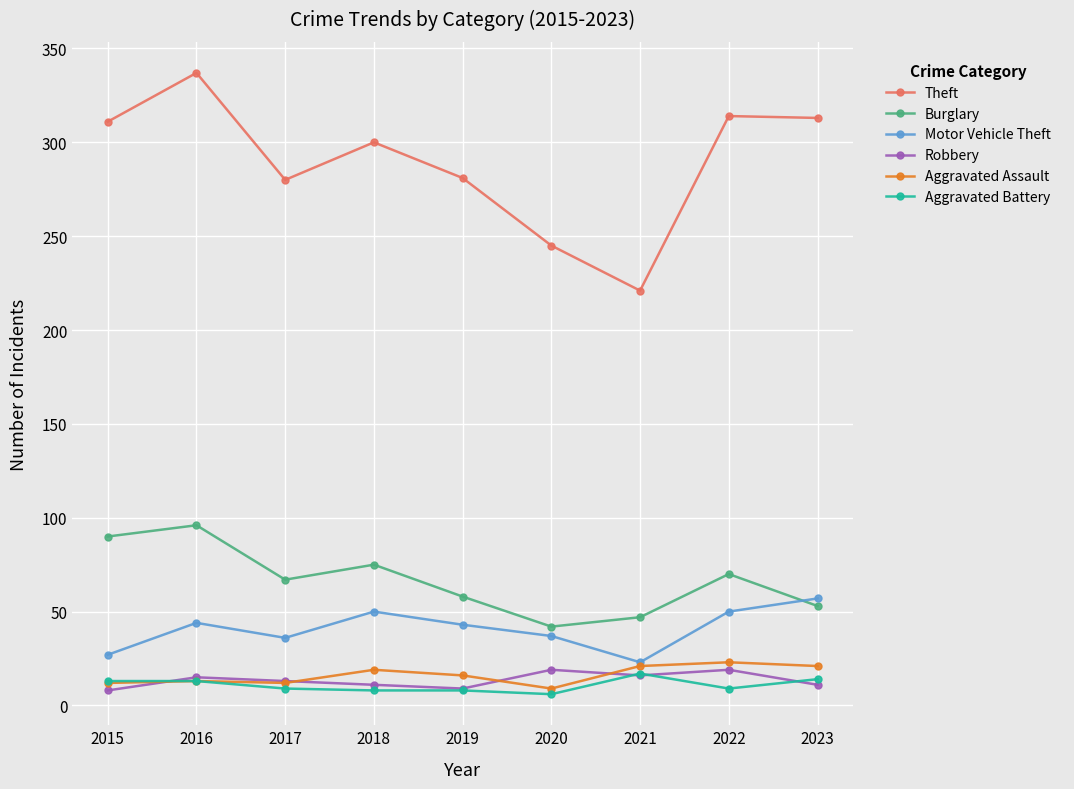

True or false: Theft and Burglary cross at least once.

False